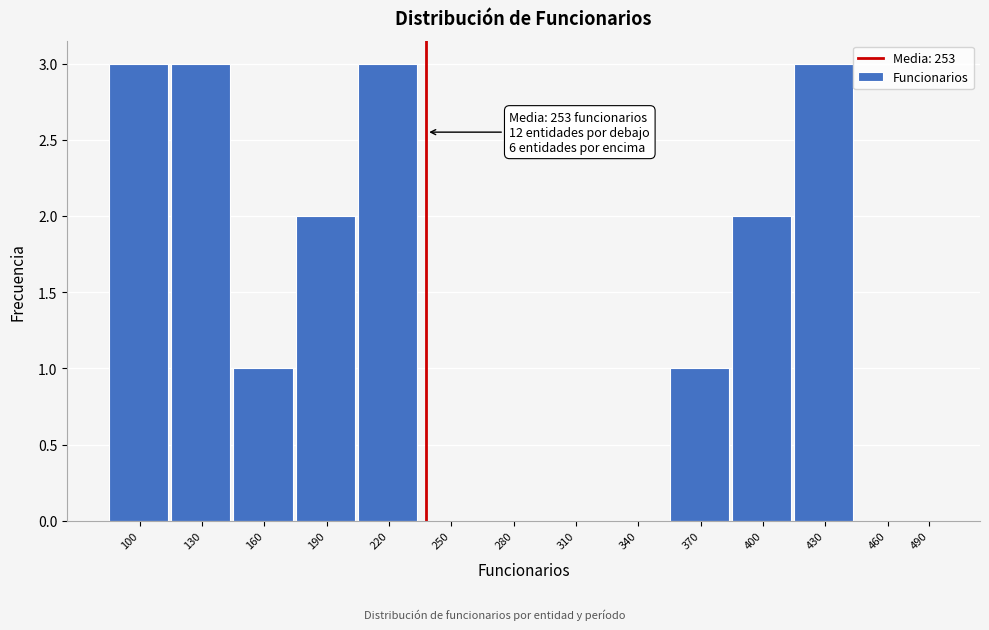

Reading right to left, list all the values displayed in this chart.

490=0	460=0	430=3	400=2	370=1	340=0	310=0	280=0	250=0	220=3	190=2	160=1	130=3	100=3